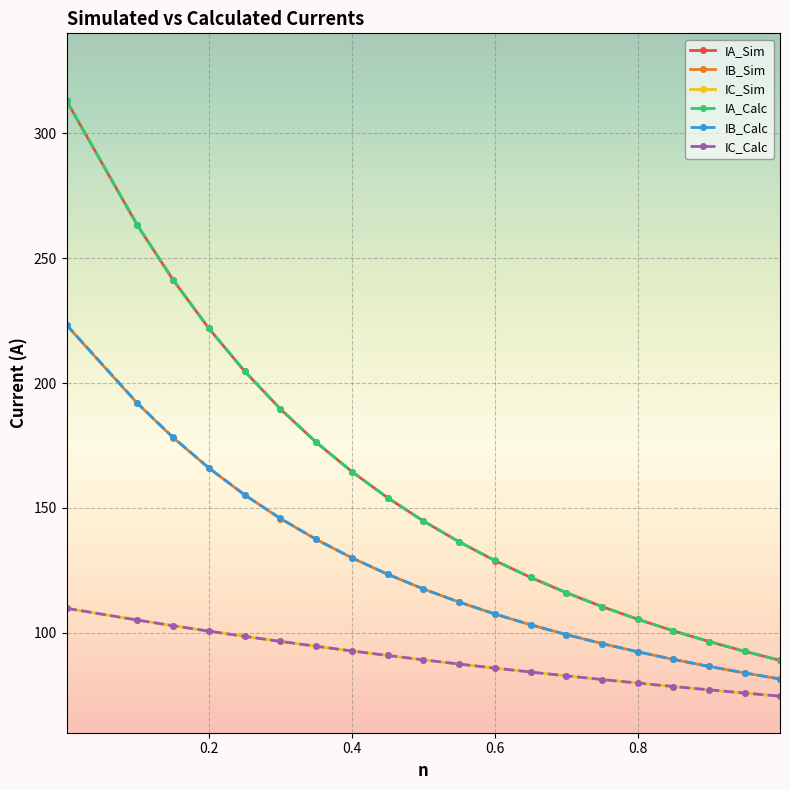

True or false: IA_Calc and IC_Calc intersect in this chart.

False